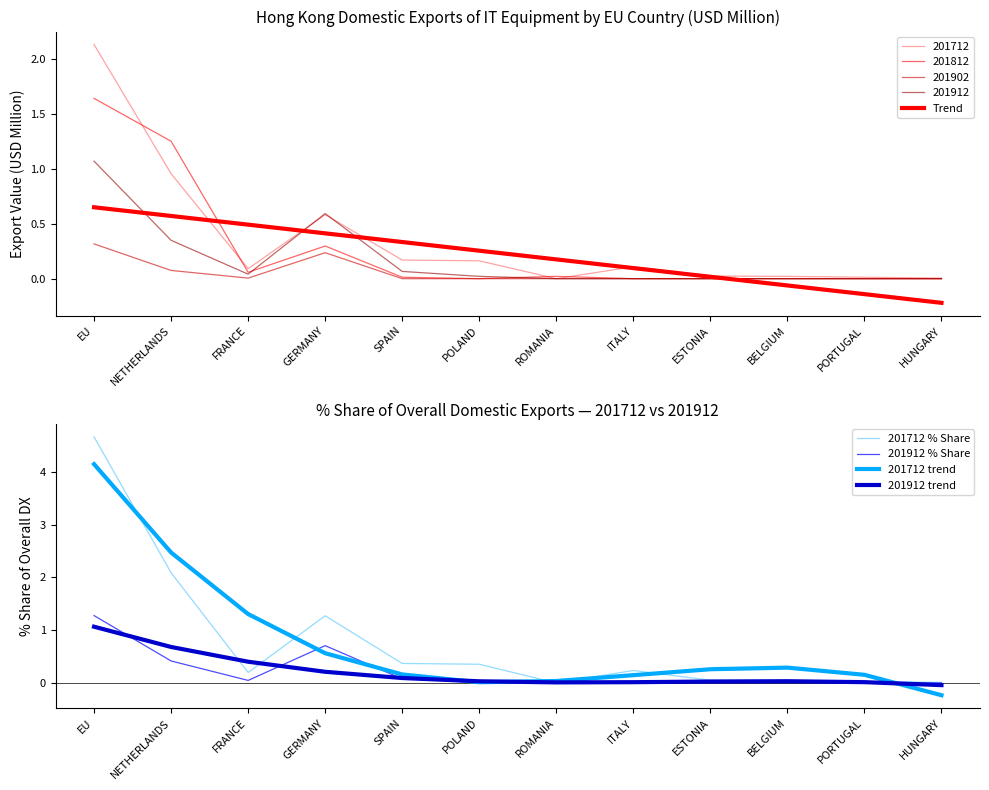

At how many categories does at least one series exceed 0?

12